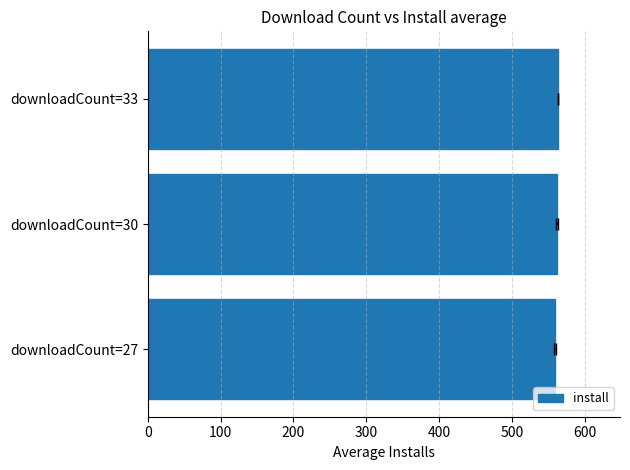

Reading right to left, transcribe all the data shown in this chart.

564.0	561.8	559.2